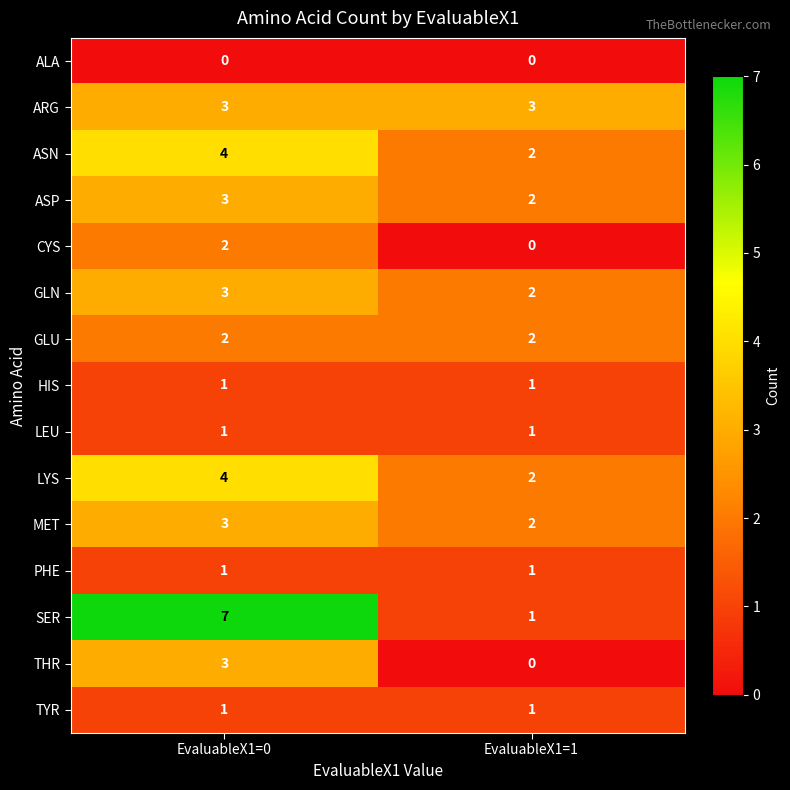

At which category does the chart reach its peak across all series?

EvaluableX1=0